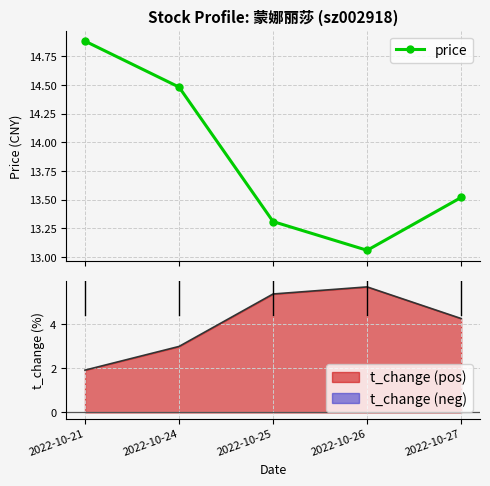

Is this an area chart (filled region under the line)?

No